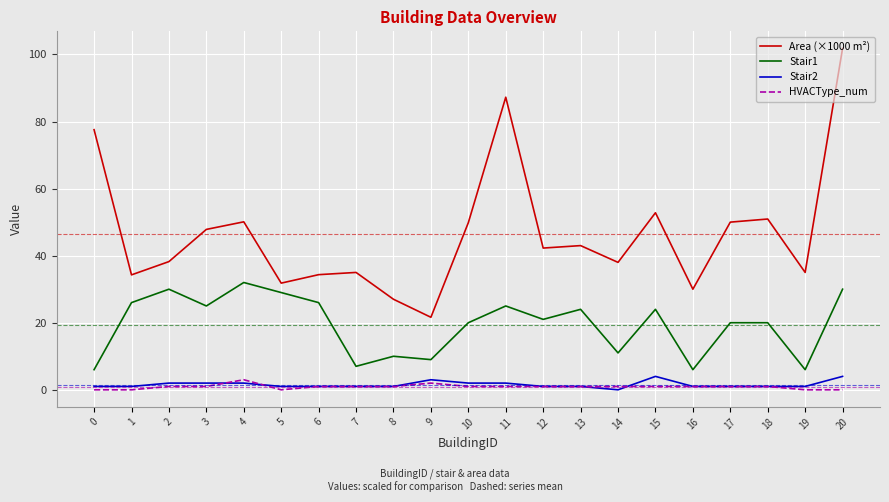

True or false: Stair2 has a value of 1.0 at 12.

True